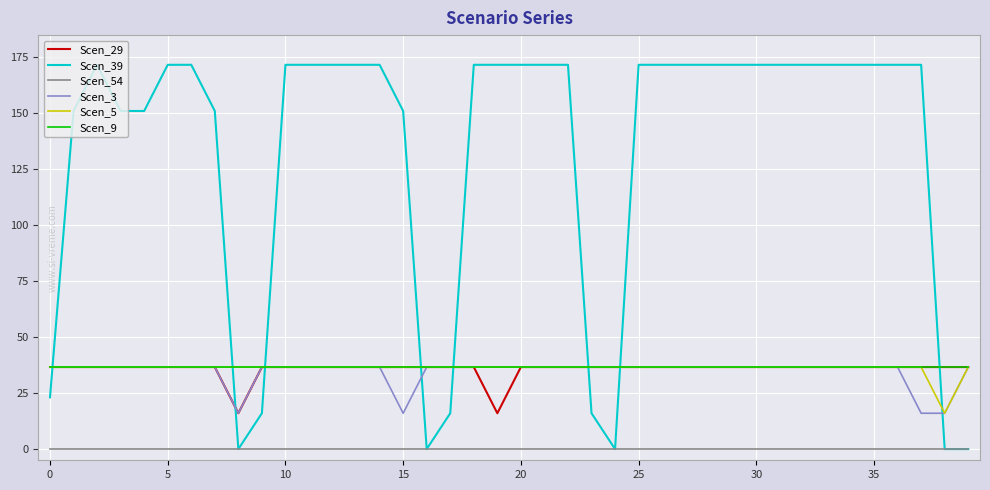

Which series has the widest spread of values?

Scen_39